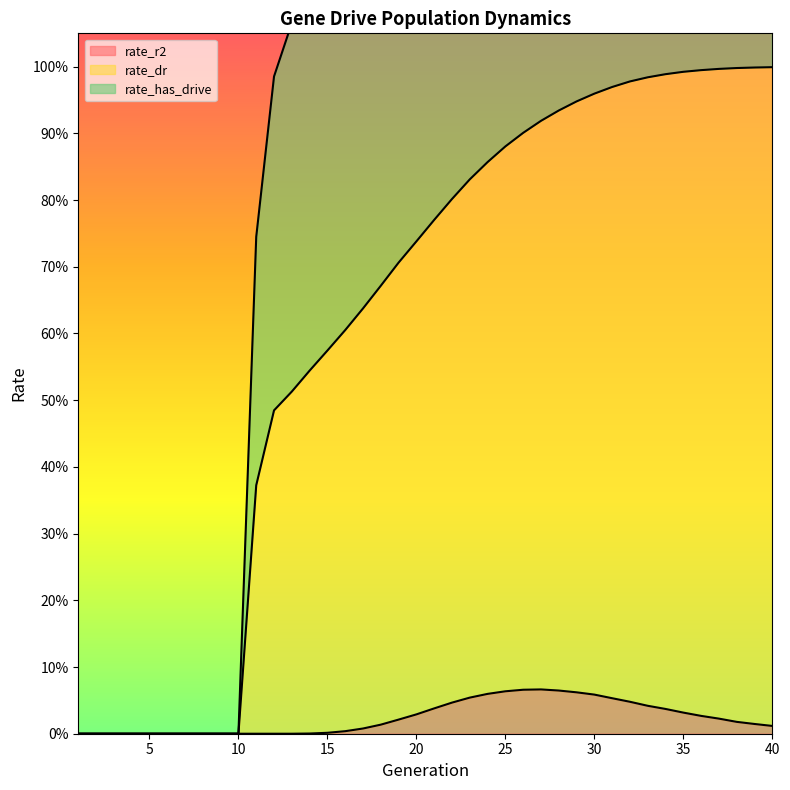

At which category does rate_r2 reach its first local peak?

27